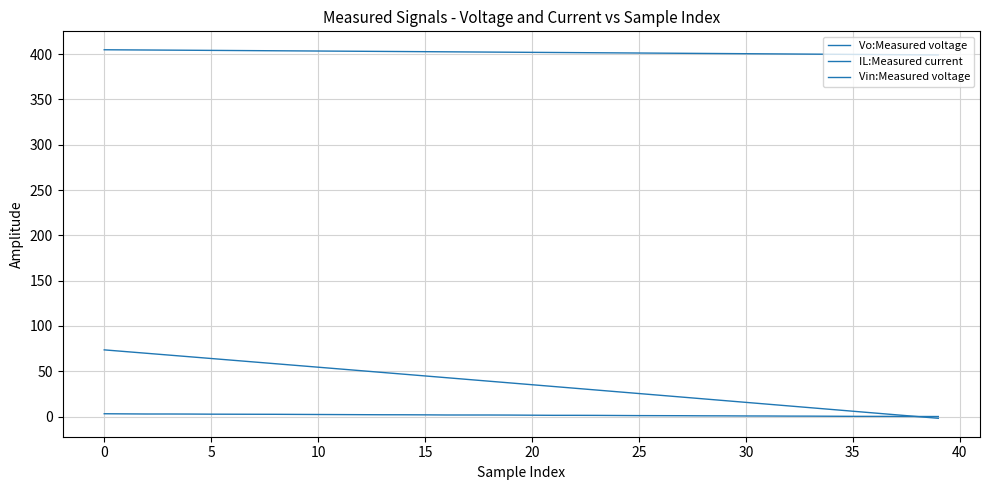

How many categories are shown in the chart?

40